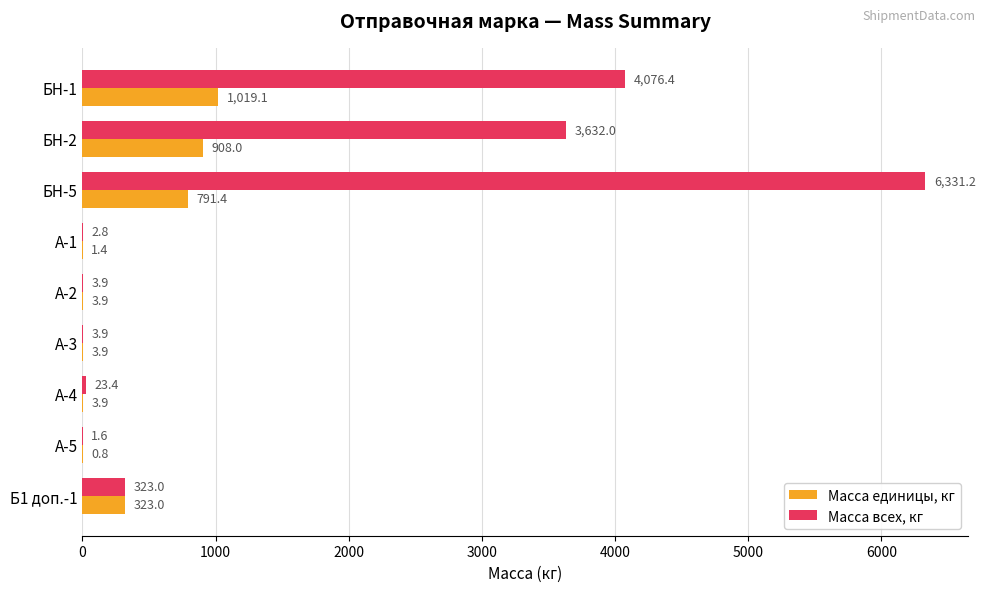

What is the highest value of the Масса единицы, кг series?

1019.1